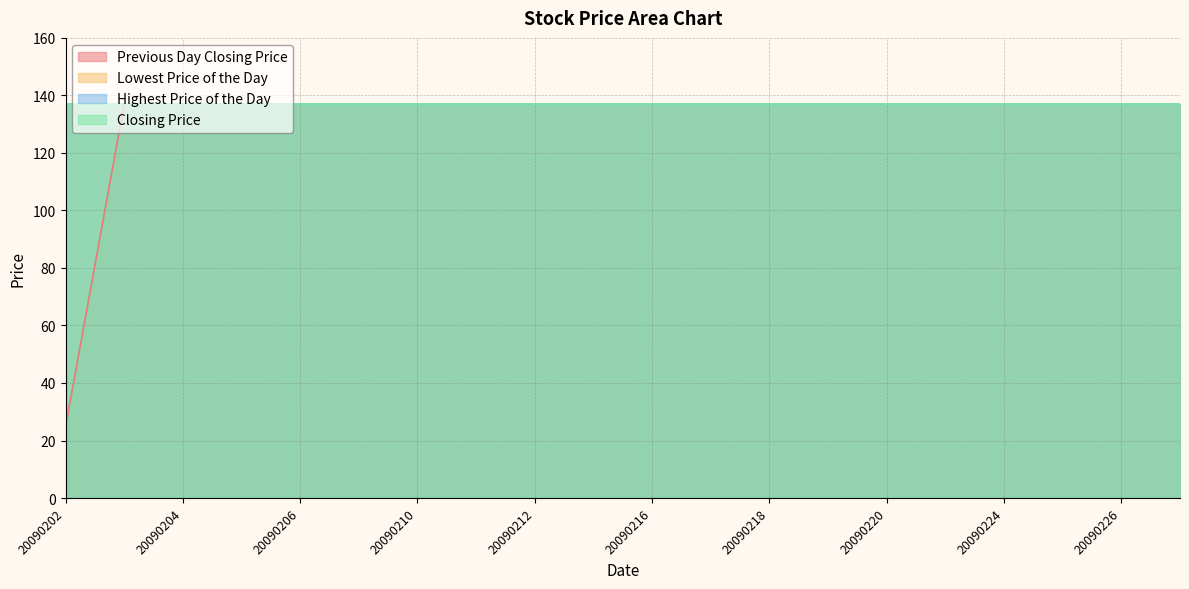

What is the value of the Previous Day Closing Price point at the 7th from the left?

137.0